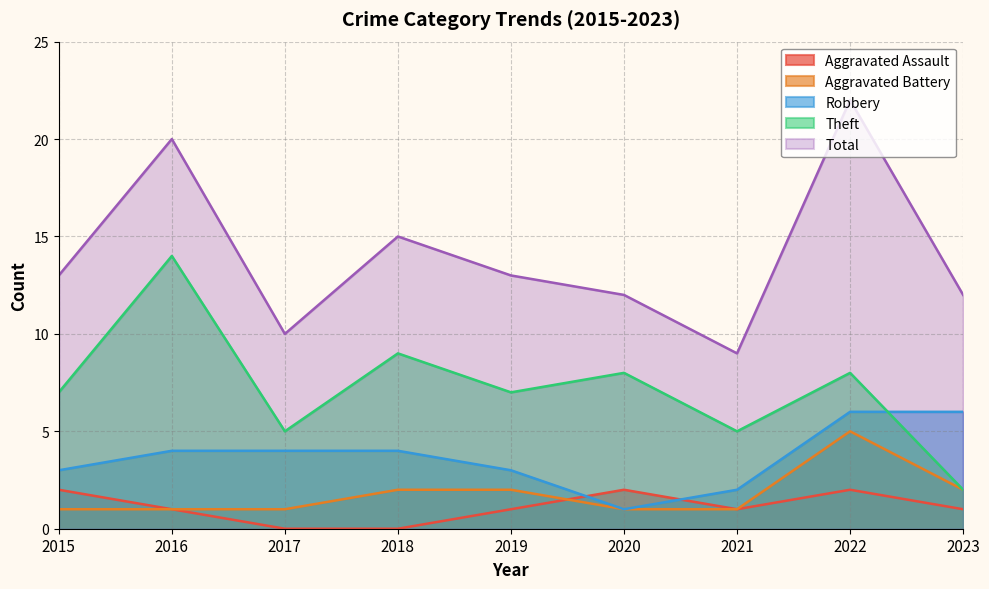

What is the difference between the Aggravated Battery values at 2019 and 2020?

1